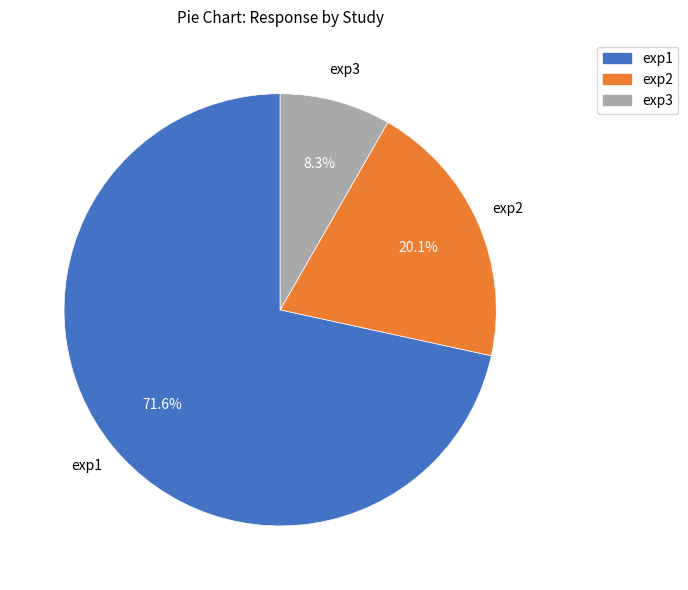

Is there any slice that represents more than half of the pie?

Yes